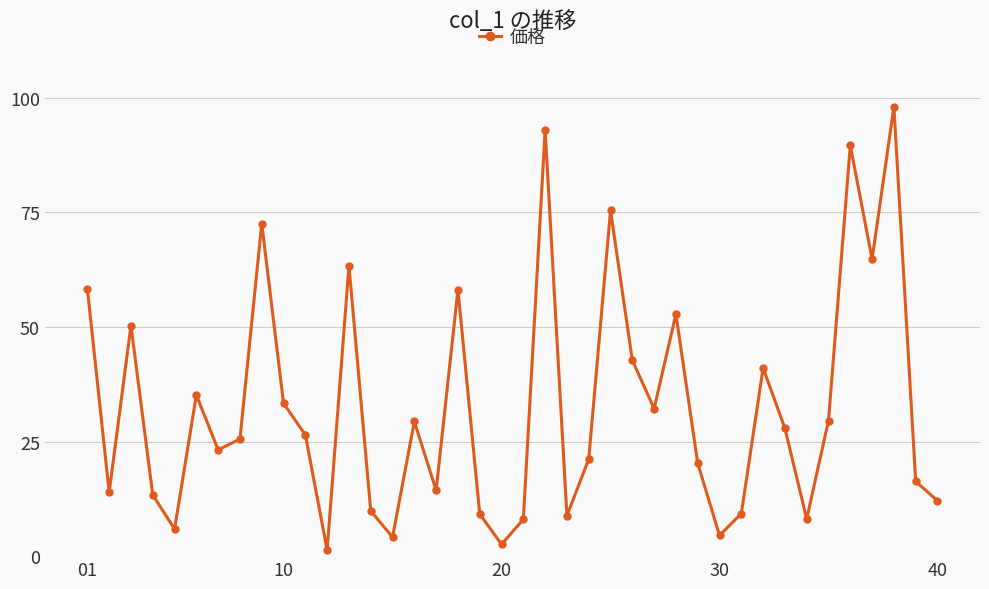

How many points are lower than both their immediate neighbors (excluding endpoints)?

12